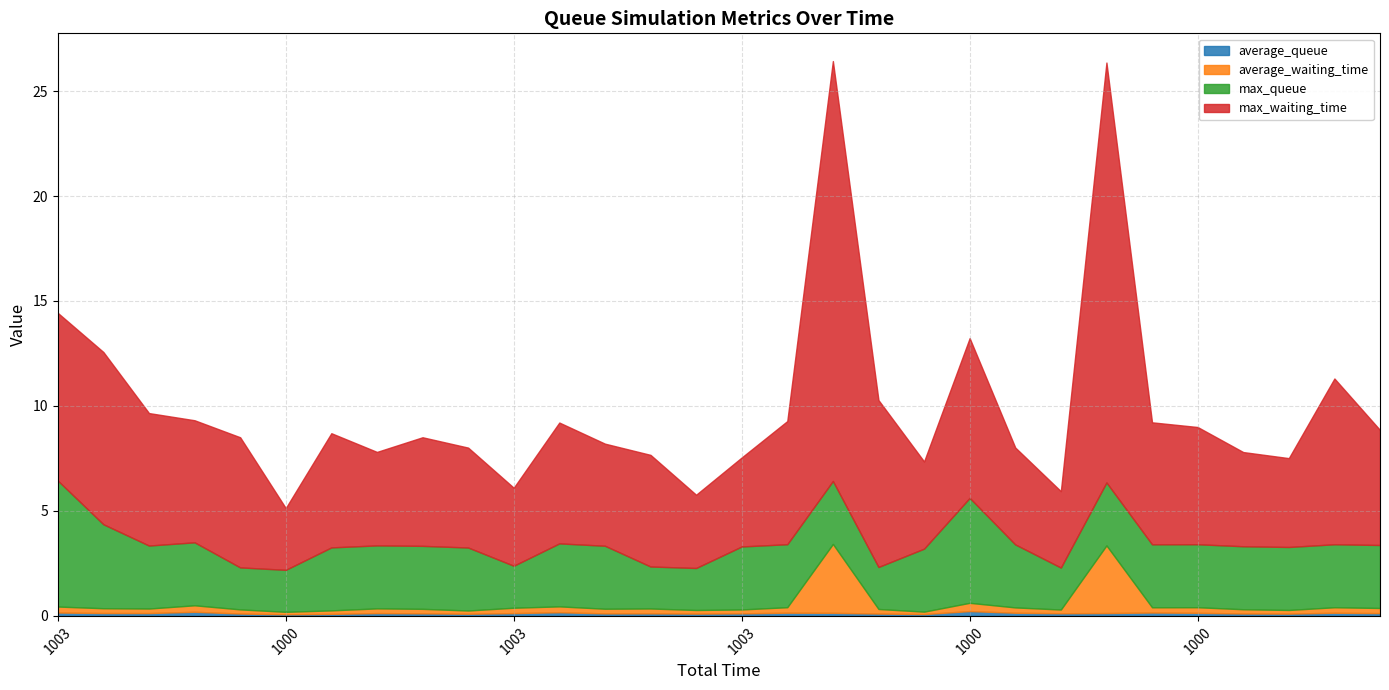

Which series changed the most between 1001 and 1001?

max_waiting_time